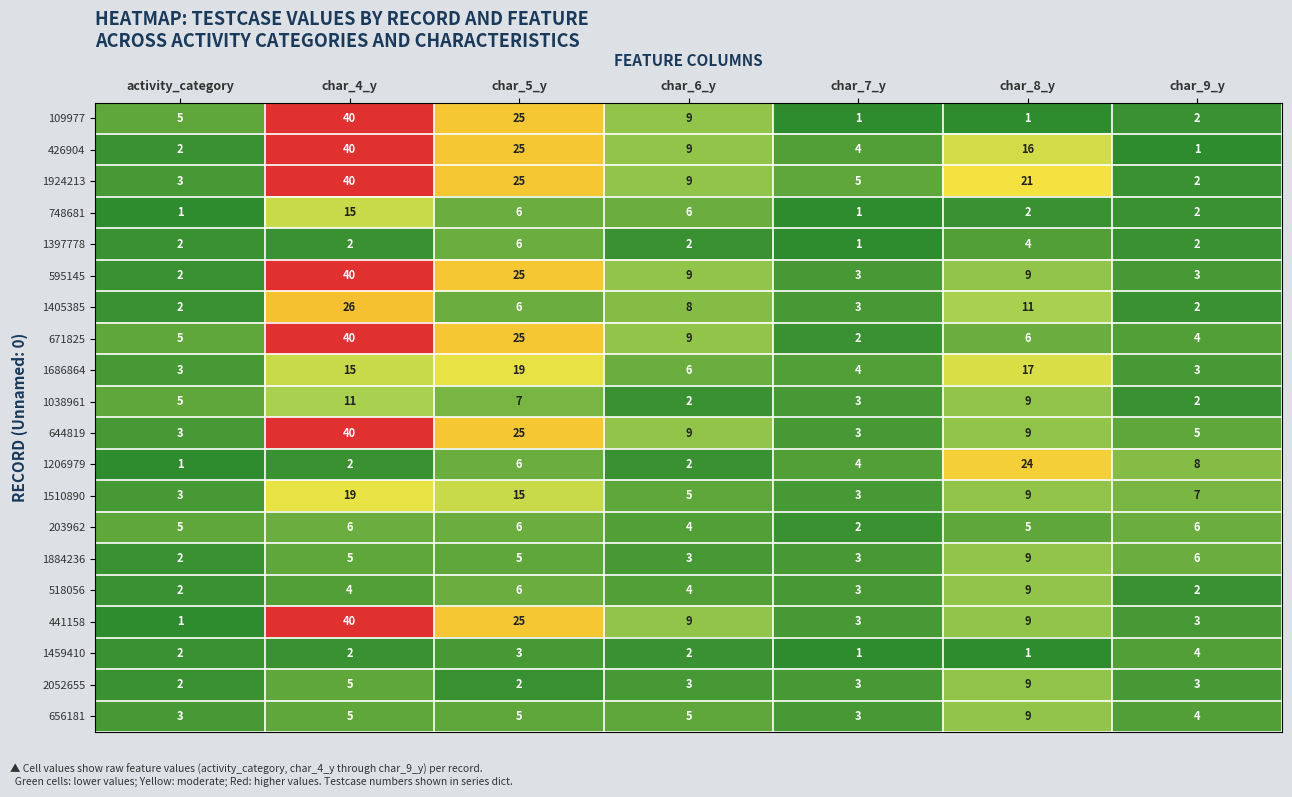

Which series changed the most between char_5_y and char_7_y?

109977